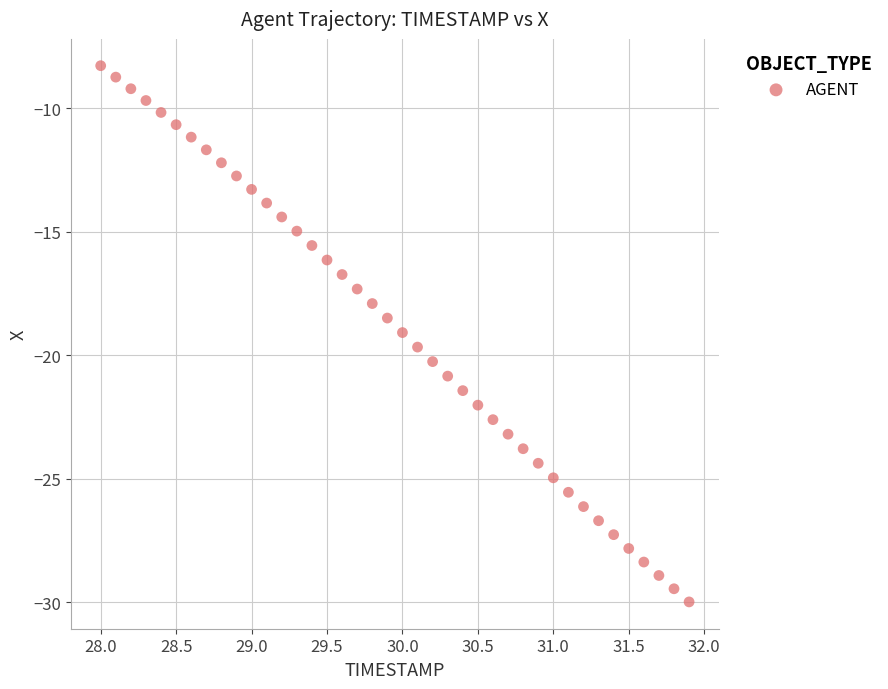

What is the range of Y values (max minus min)?

21.7